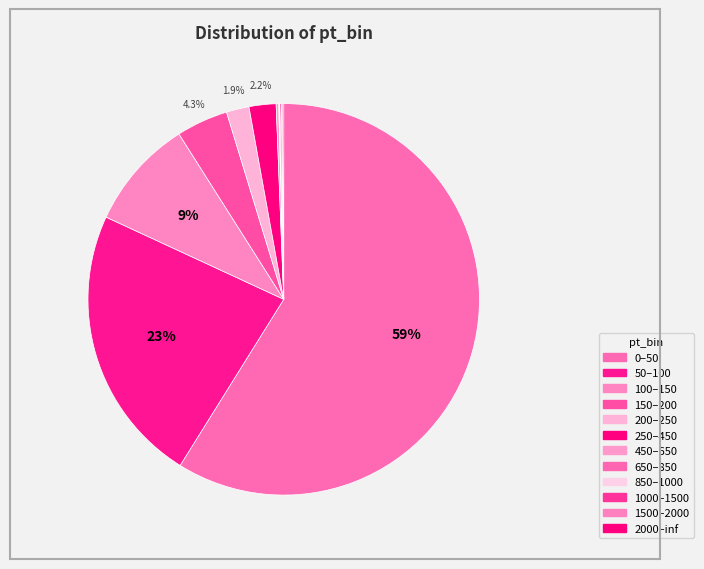

True or false: 1500–2000 accounts for 15% of the total.

False